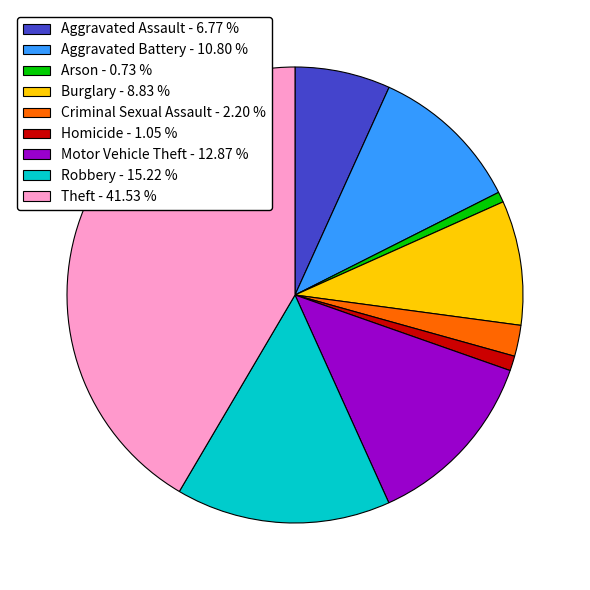

How many slices are in this pie chart?

9